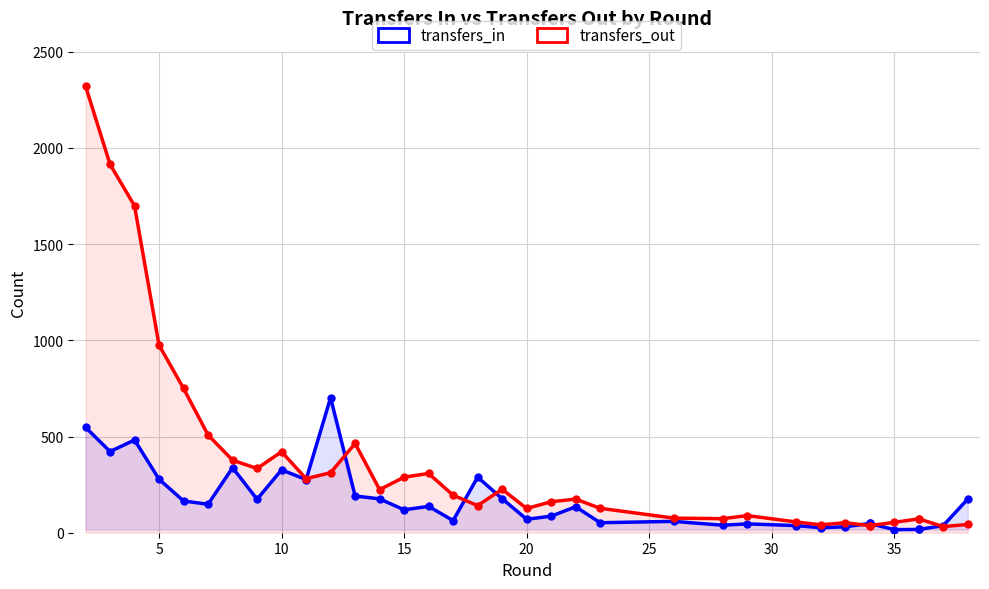

Count the number of data series in this chart.

2